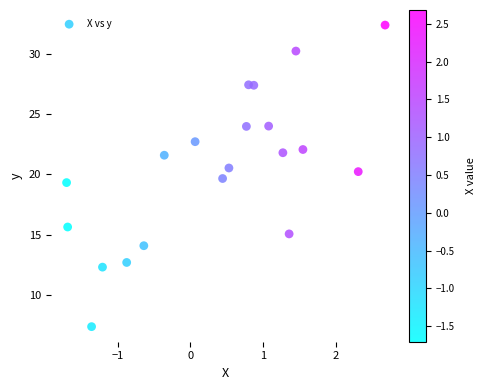

What Y value in the scatter plot is closest to 19?

19.3